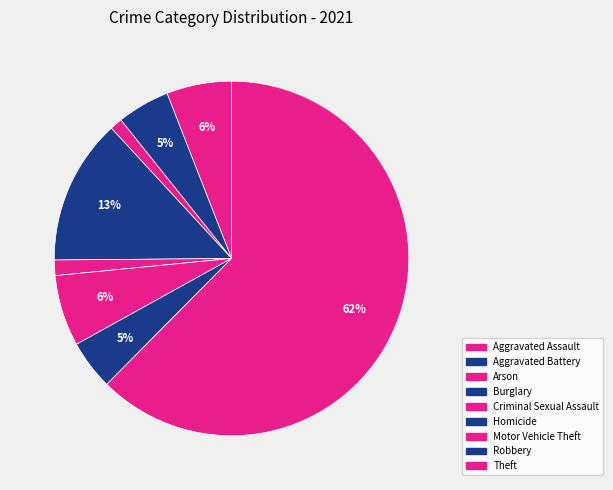

Is there any slice that represents more than half of the pie?

Yes